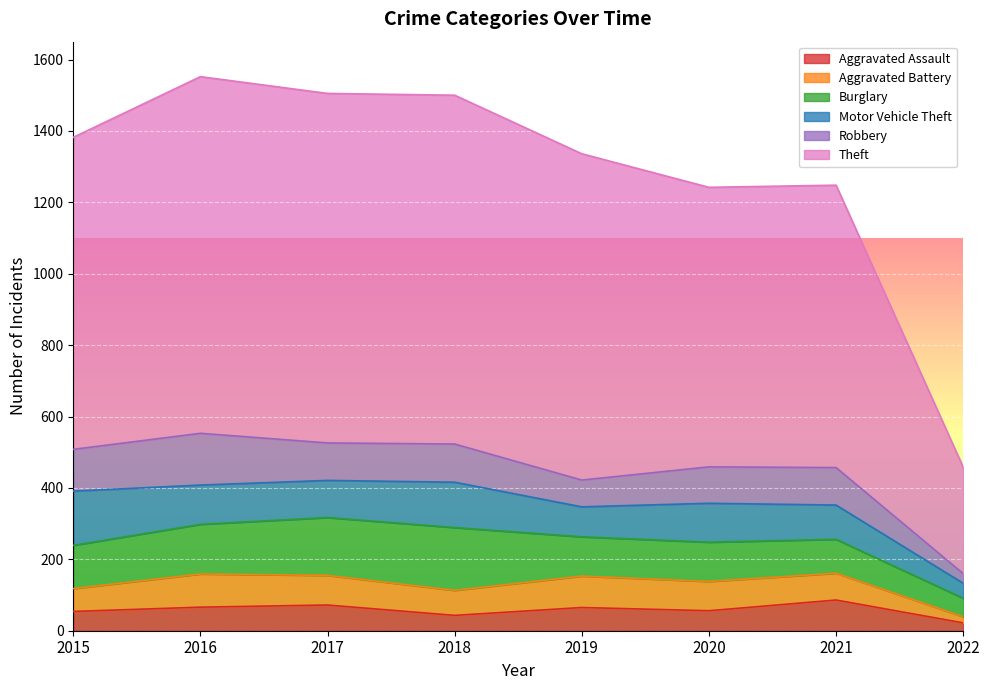

List the labels in order of Aggravated Assault value, largest first.

2021, 2017, 2016, 2019, 2020, 2015, 2018, 2022